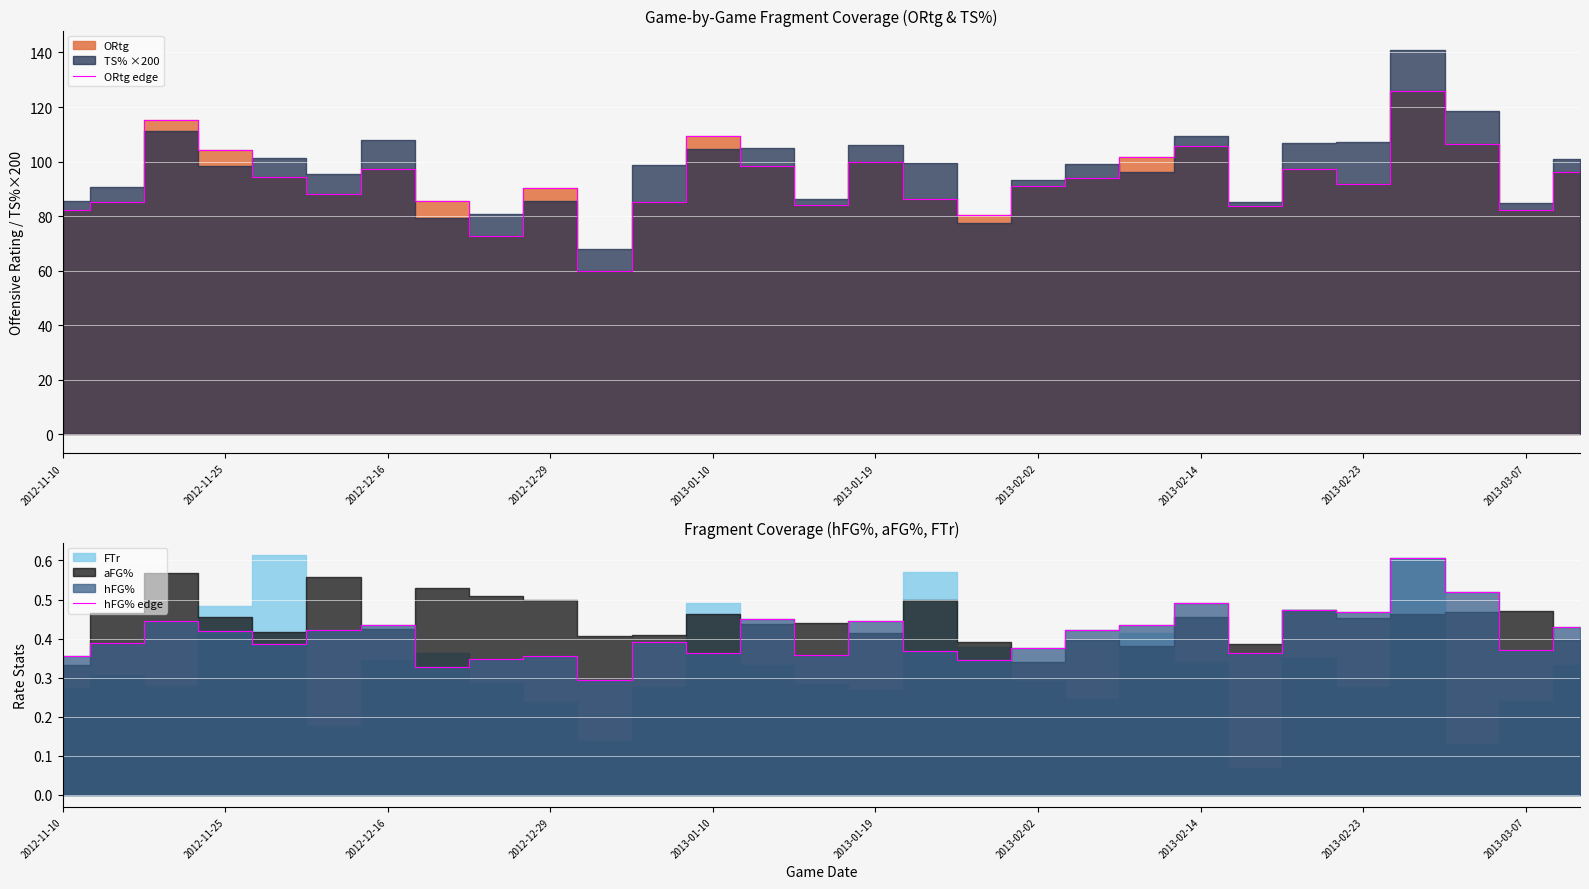

How many data points in ORtg edge are above 91?

16